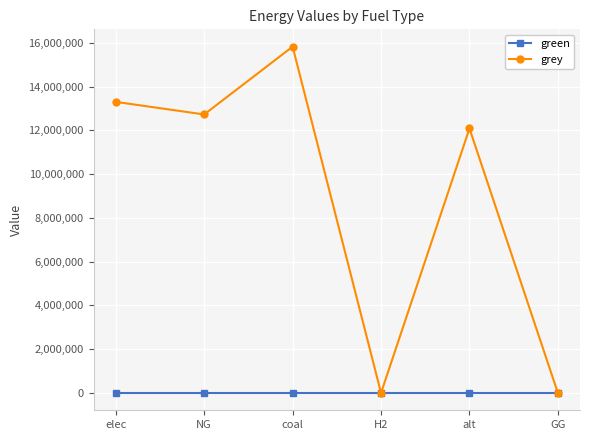

The green series shows 0.0 at coal. True or false?

True